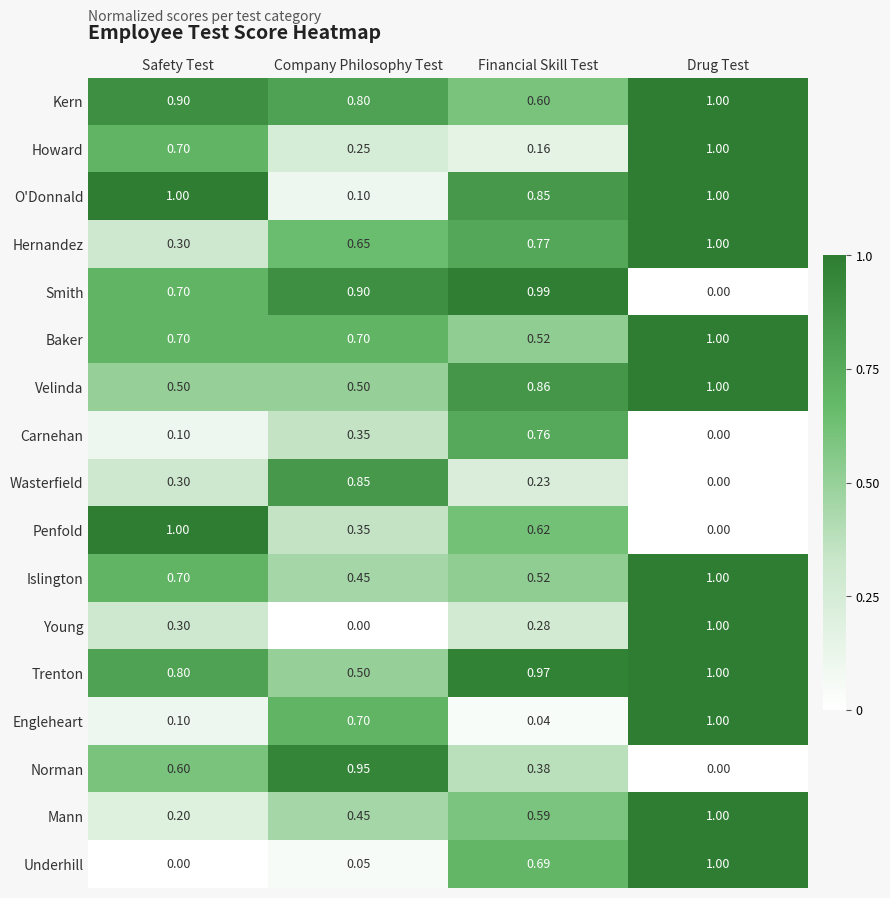

Between Safety Test and Company Philosophy Test, which series saw the biggest shift?

O'Donnald